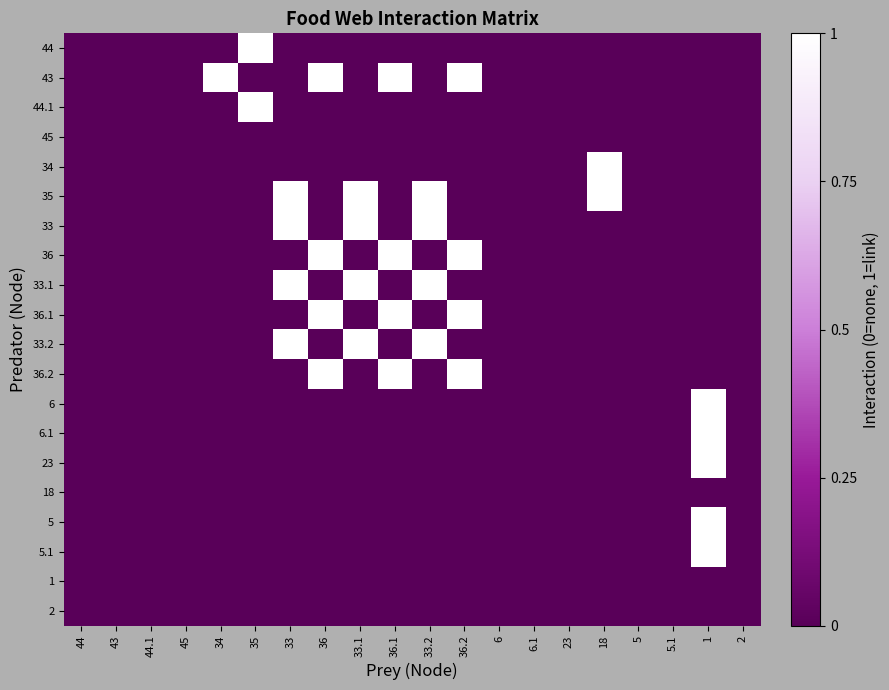

Reading left to right, what are all the values shown in this chart?

44: 44=0	43=0	44.1=0	45=0	34=0	35=1	33=0	36=0	33.1=0	36.1=0	33.2=0	36.2=0	6=0	6.1=0	23=0	18=0	5=0	5.1=0	1=0	2=0
43: 44=0	43=0	44.1=0	45=0	34=1	35=0	33=0	36=1	33.1=0	36.1=1	33.2=0	36.2=1	6=0	6.1=0	23=0	18=0	5=0	5.1=0	1=0	2=0
44.1: 44=0	43=0	44.1=0	45=0	34=0	35=1	33=0	36=0	33.1=0	36.1=0	33.2=0	36.2=0	6=0	6.1=0	23=0	18=0	5=0	5.1=0	1=0	2=0
45: 44=0	43=0	44.1=0	45=0	34=0	35=0	33=0	36=0	33.1=0	36.1=0	33.2=0	36.2=0	6=0	6.1=0	23=0	18=0	5=0	5.1=0	1=0	2=0
34: 44=0	43=0	44.1=0	45=0	34=0	35=0	33=0	36=0	33.1=0	36.1=0	33.2=0	36.2=0	6=0	6.1=0	23=0	18=1	5=0	5.1=0	1=0	2=0
35: 44=0	43=0	44.1=0	45=0	34=0	35=0	33=1	36=0	33.1=1	36.1=0	33.2=1	36.2=0	6=0	6.1=0	23=0	18=1	5=0	5.1=0	1=0	2=0
33: 44=0	43=0	44.1=0	45=0	34=0	35=0	33=1	36=0	33.1=1	36.1=0	33.2=1	36.2=0	6=0	6.1=0	23=0	18=0	5=0	5.1=0	1=0	2=0
36: 44=0	43=0	44.1=0	45=0	34=0	35=0	33=0	36=1	33.1=0	36.1=1	33.2=0	36.2=1	6=0	6.1=0	23=0	18=0	5=0	5.1=0	1=0	2=0
33.1: 44=0	43=0	44.1=0	45=0	34=0	35=0	33=1	36=0	33.1=1	36.1=0	33.2=1	36.2=0	6=0	6.1=0	23=0	18=0	5=0	5.1=0	1=0	2=0
36.1: 44=0	43=0	44.1=0	45=0	34=0	35=0	33=0	36=1	33.1=0	36.1=1	33.2=0	36.2=1	6=0	6.1=0	23=0	18=0	5=0	5.1=0	1=0	2=0
33.2: 44=0	43=0	44.1=0	45=0	34=0	35=0	33=1	36=0	33.1=1	36.1=0	33.2=1	36.2=0	6=0	6.1=0	23=0	18=0	5=0	5.1=0	1=0	2=0
36.2: 44=0	43=0	44.1=0	45=0	34=0	35=0	33=0	36=1	33.1=0	36.1=1	33.2=0	36.2=1	6=0	6.1=0	23=0	18=0	5=0	5.1=0	1=0	2=0
6: 44=0	43=0	44.1=0	45=0	34=0	35=0	33=0	36=0	33.1=0	36.1=0	33.2=0	36.2=0	6=0	6.1=0	23=0	18=0	5=0	5.1=0	1=1	2=0
6.1: 44=0	43=0	44.1=0	45=0	34=0	35=0	33=0	36=0	33.1=0	36.1=0	33.2=0	36.2=0	6=0	6.1=0	23=0	18=0	5=0	5.1=0	1=1	2=0
23: 44=0	43=0	44.1=0	45=0	34=0	35=0	33=0	36=0	33.1=0	36.1=0	33.2=0	36.2=0	6=0	6.1=0	23=0	18=0	5=0	5.1=0	1=1	2=0
18: 44=0	43=0	44.1=0	45=0	34=0	35=0	33=0	36=0	33.1=0	36.1=0	33.2=0	36.2=0	6=0	6.1=0	23=0	18=0	5=0	5.1=0	1=0	2=0
5: 44=0	43=0	44.1=0	45=0	34=0	35=0	33=0	36=0	33.1=0	36.1=0	33.2=0	36.2=0	6=0	6.1=0	23=0	18=0	5=0	5.1=0	1=1	2=0
5.1: 44=0	43=0	44.1=0	45=0	34=0	35=0	33=0	36=0	33.1=0	36.1=0	33.2=0	36.2=0	6=0	6.1=0	23=0	18=0	5=0	5.1=0	1=1	2=0
1: 44=0	43=0	44.1=0	45=0	34=0	35=0	33=0	36=0	33.1=0	36.1=0	33.2=0	36.2=0	6=0	6.1=0	23=0	18=0	5=0	5.1=0	1=0	2=0
2: 44=0	43=0	44.1=0	45=0	34=0	35=0	33=0	36=0	33.1=0	36.1=0	33.2=0	36.2=0	6=0	6.1=0	23=0	18=0	5=0	5.1=0	1=0	2=0